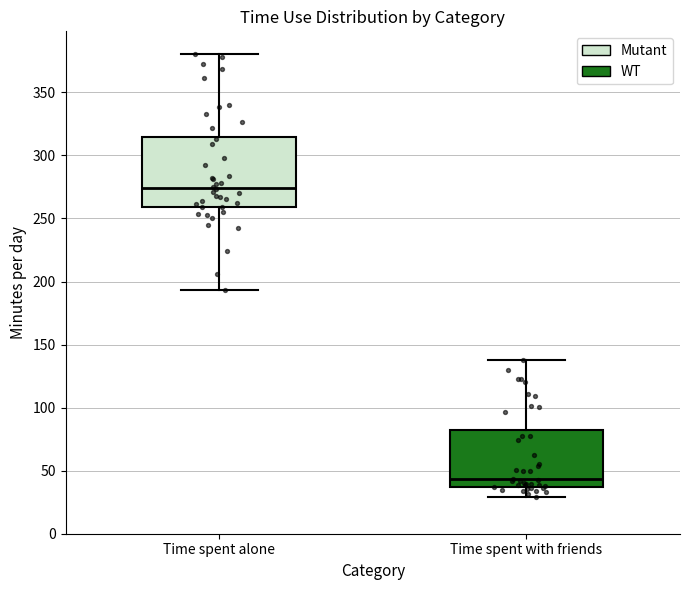

Which box's median line is the lowest?

Time spent with friends